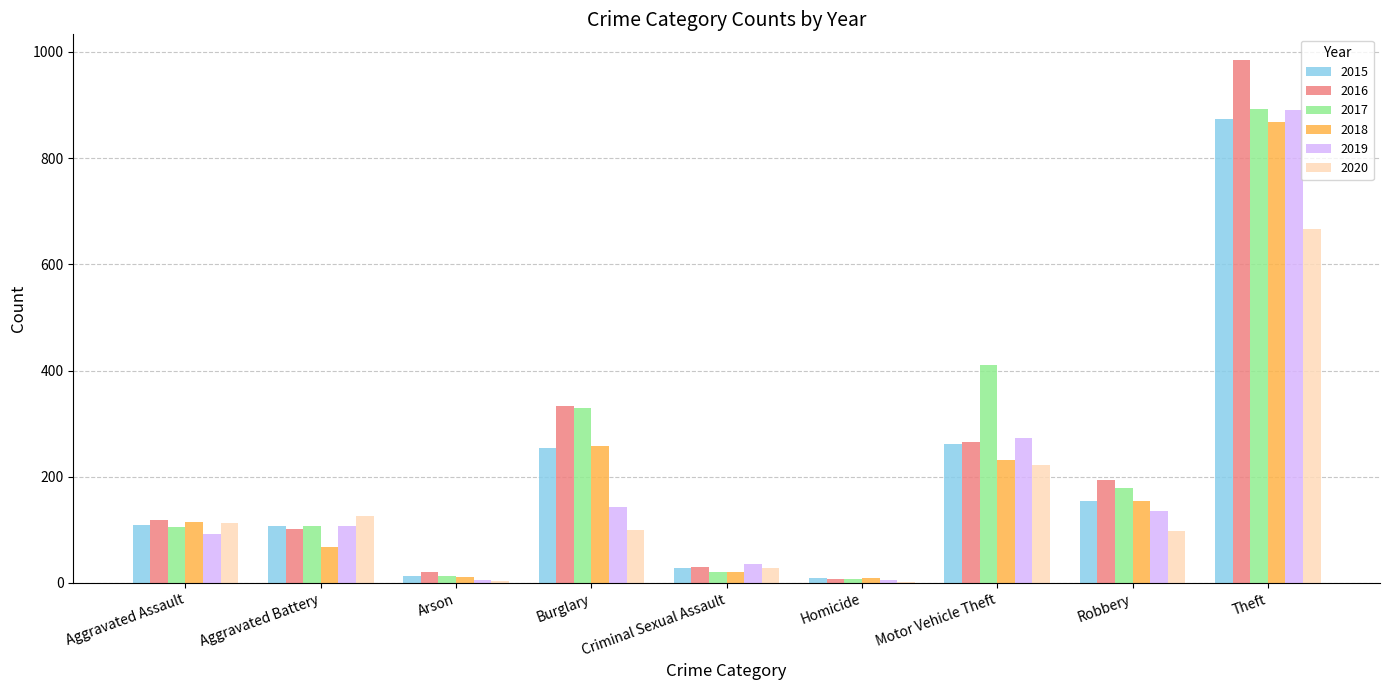

Is it true that 2020 equals 222 at Motor Vehicle Theft?

True